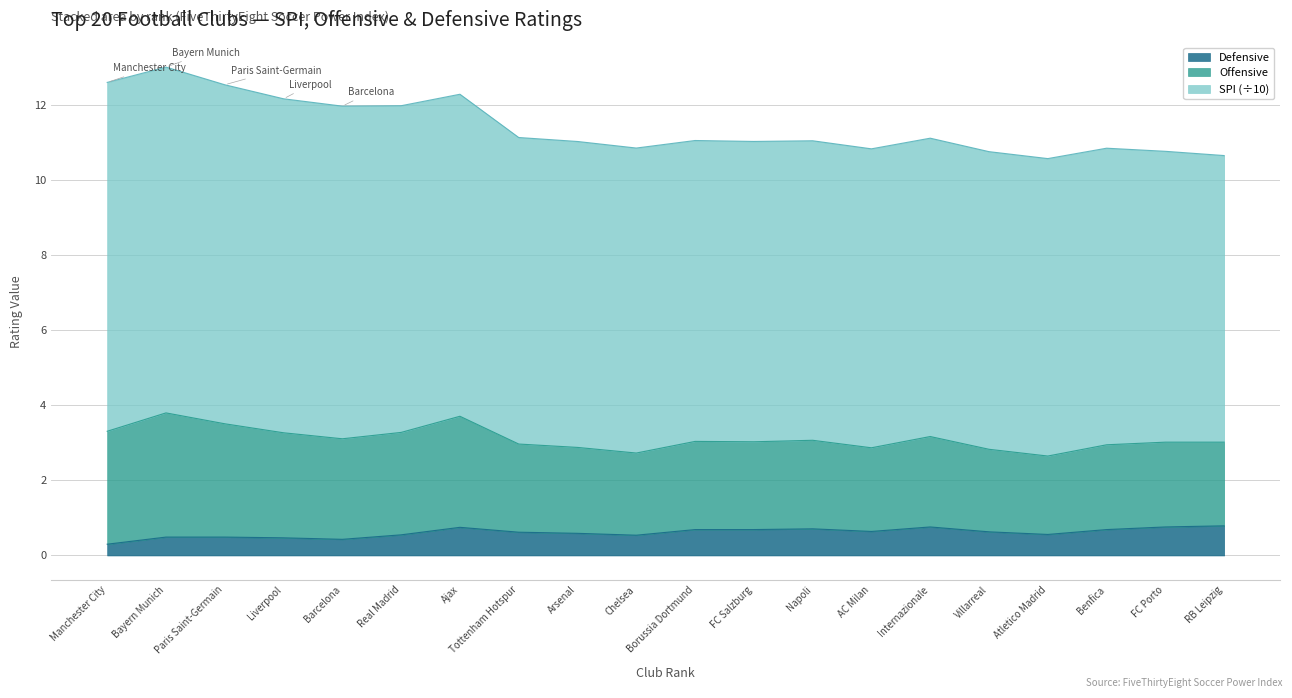

At which category does Defensive reach its first local valley?

Barcelona